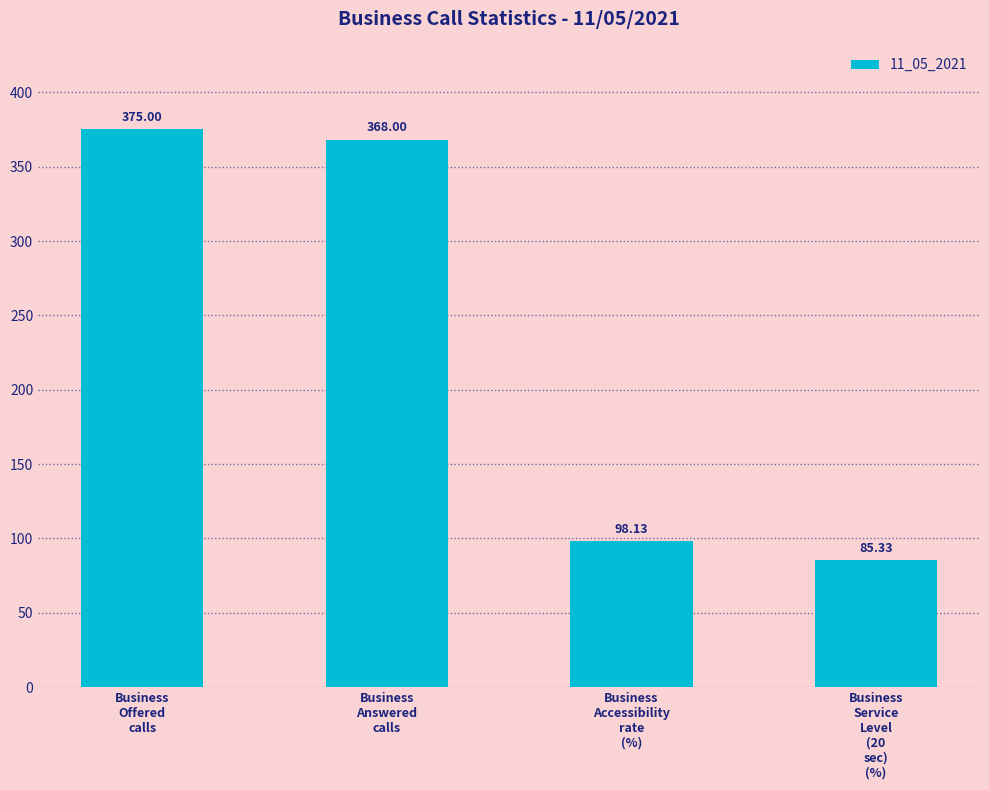

What is the label of the 4th bar from the left?

Business
Service
Level
(20
sec)
(%)